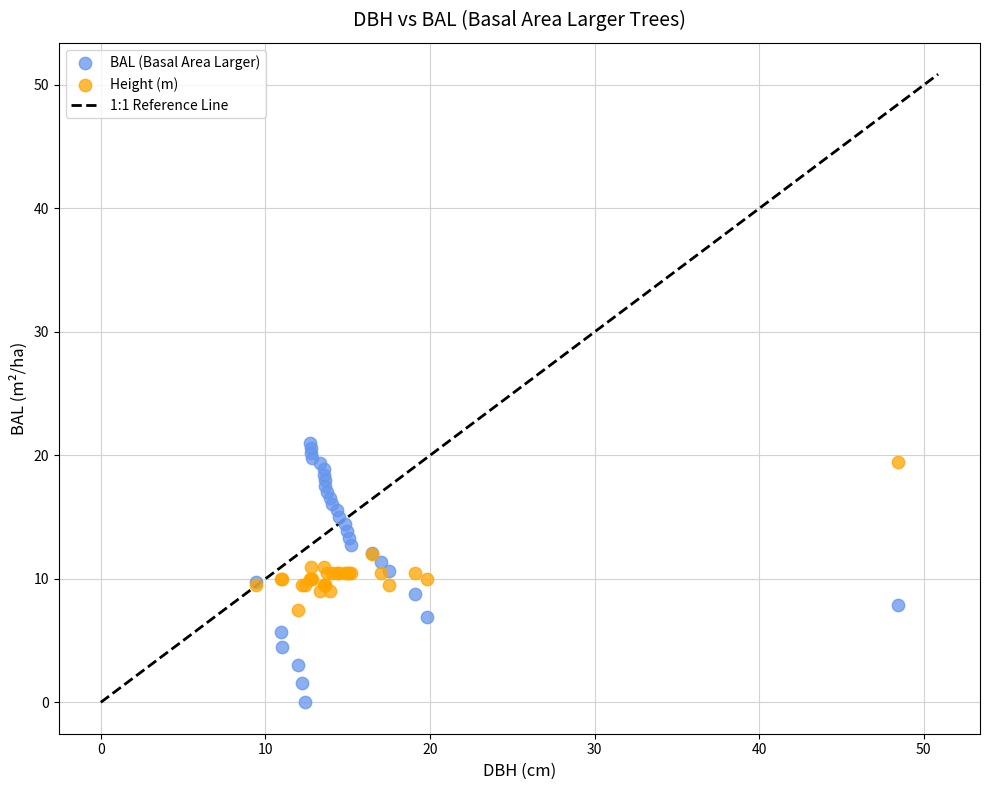

Which series contains the lowest Y value?

BAL (Basal Area Larger)